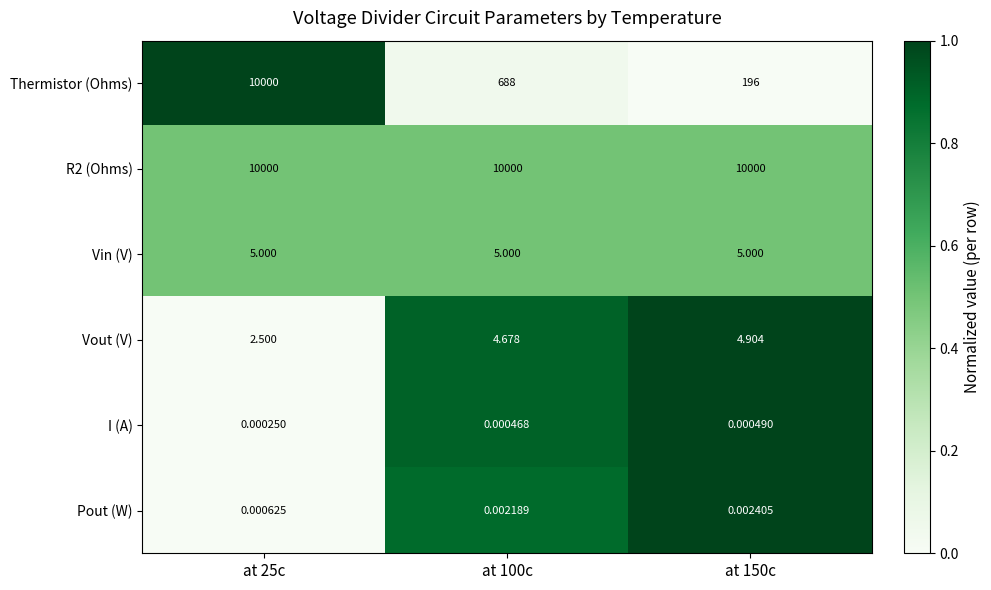

Is the value of Pout (W) at at 25c greater than the value of I (A) at at 100c?

Yes